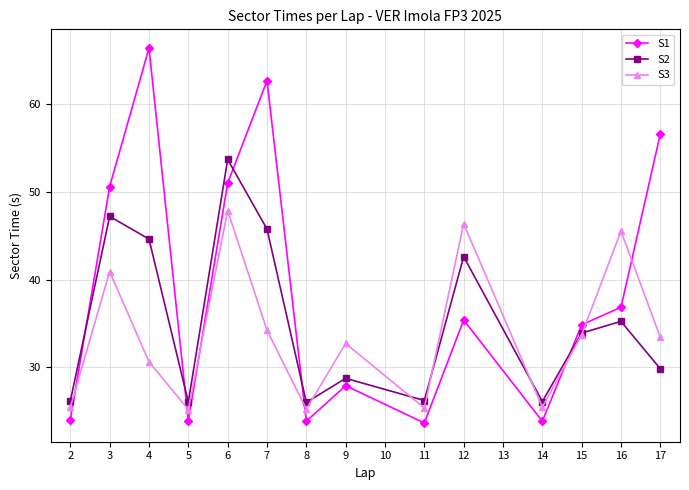

Rank the series by their average value, from lowest to highest.

S3, S2, S1